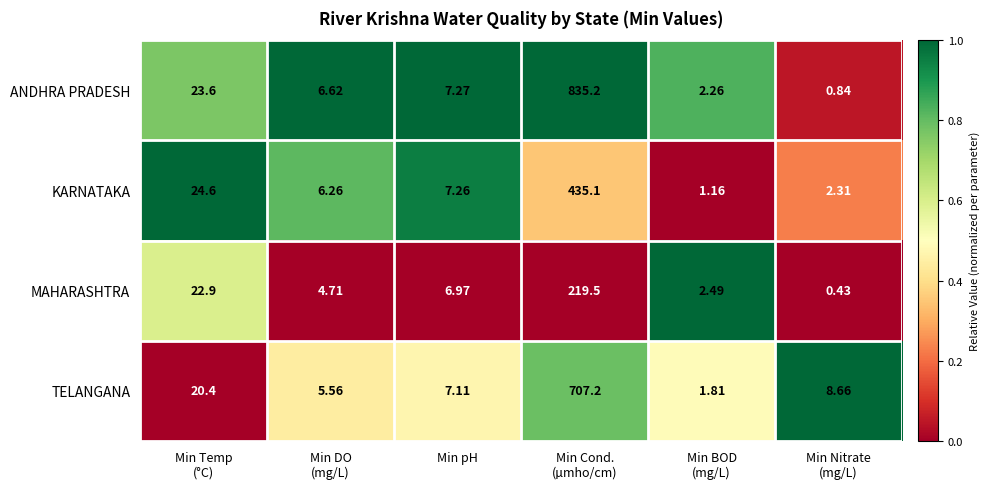

At Min Nitrate
(mg/L), list the series in order from largest to smallest.

TELANGANA, KARNATAKA, ANDHRA PRADESH, MAHARASHTRA